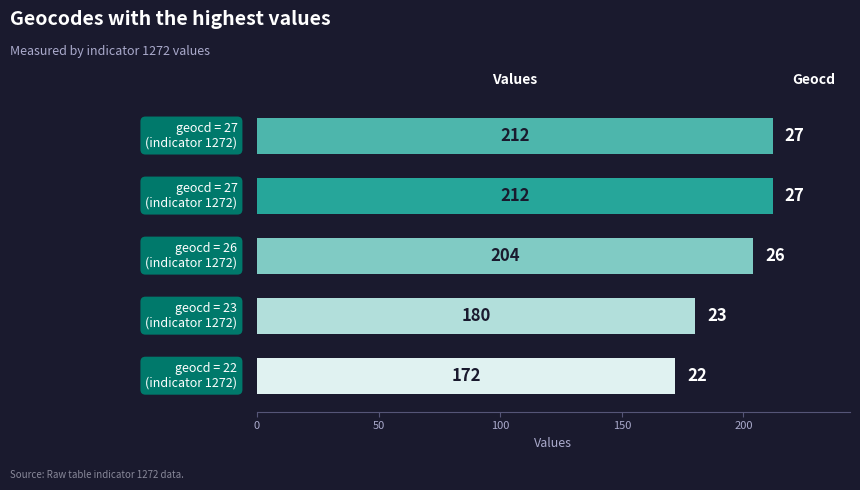

How many bars are there in total?

5